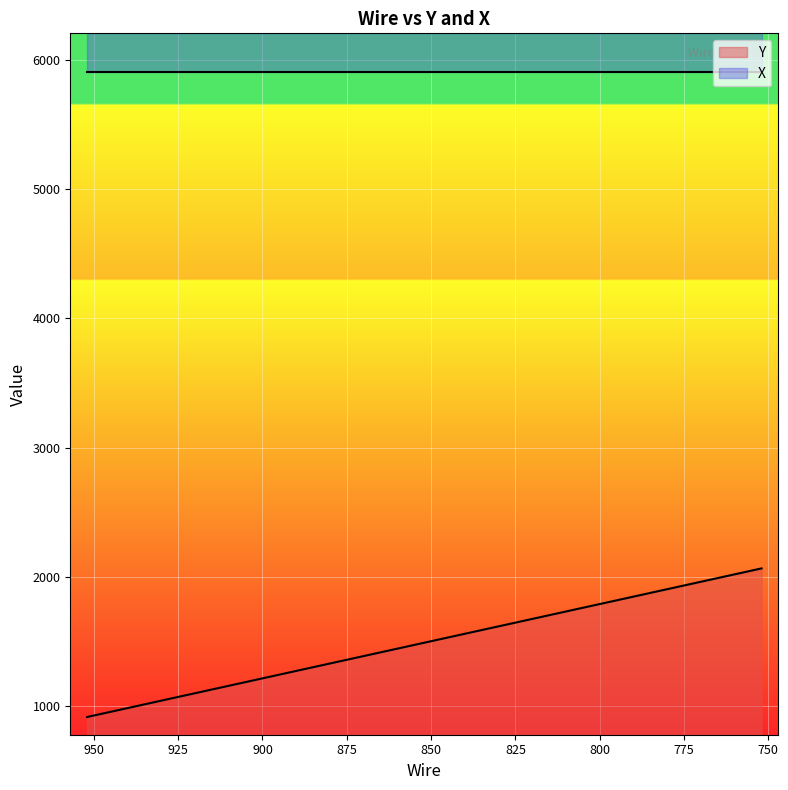

What is the difference between the second highest and minimum values?

1092.5